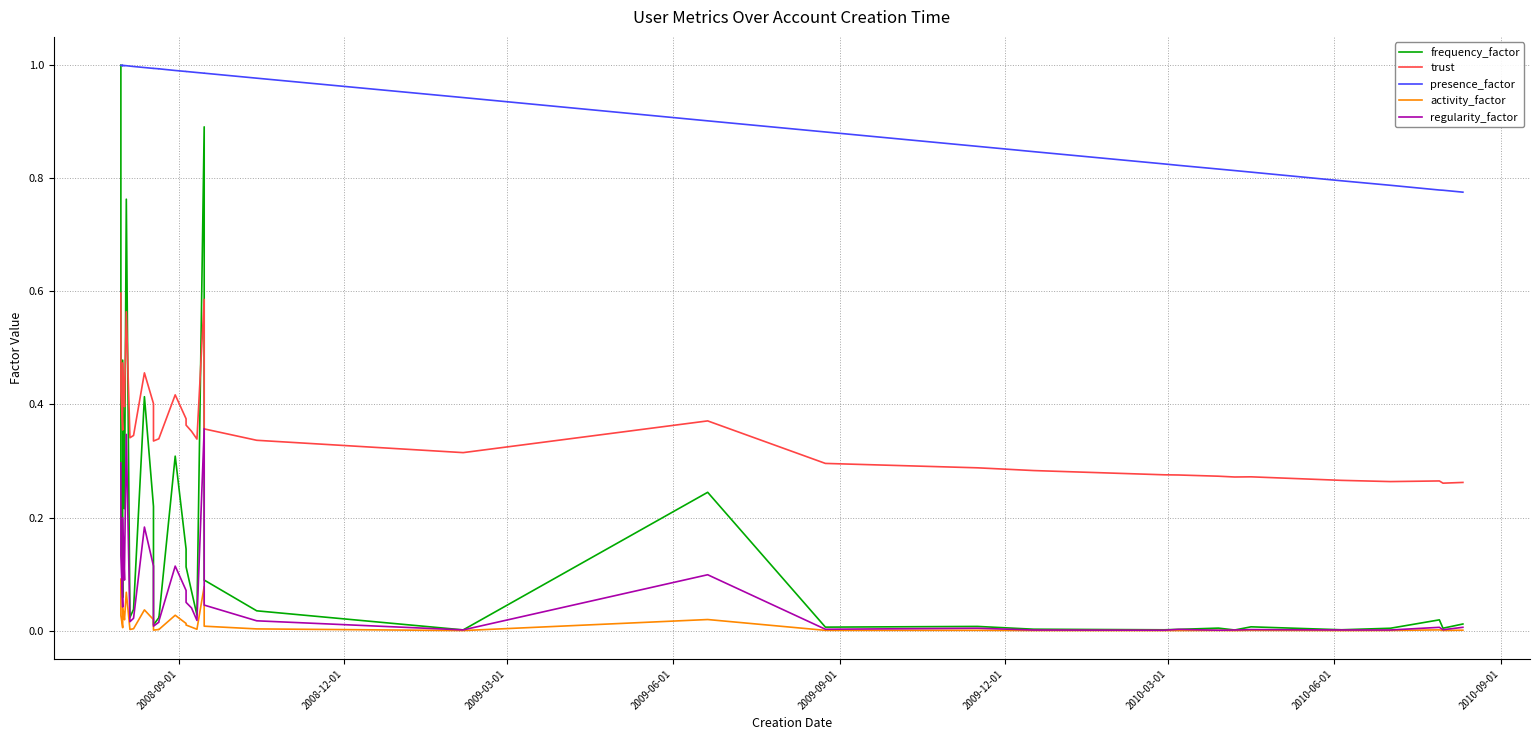

True or false: trust and activity_factor intersect in this chart.

False